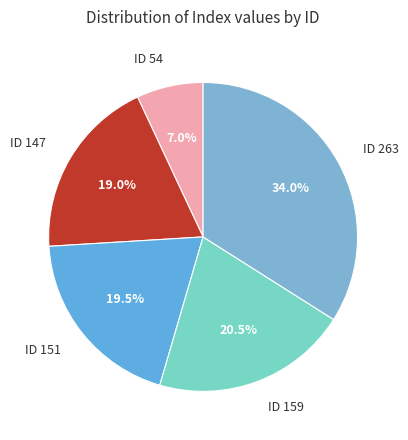

Which category has the biggest portion of the pie?

ID 263